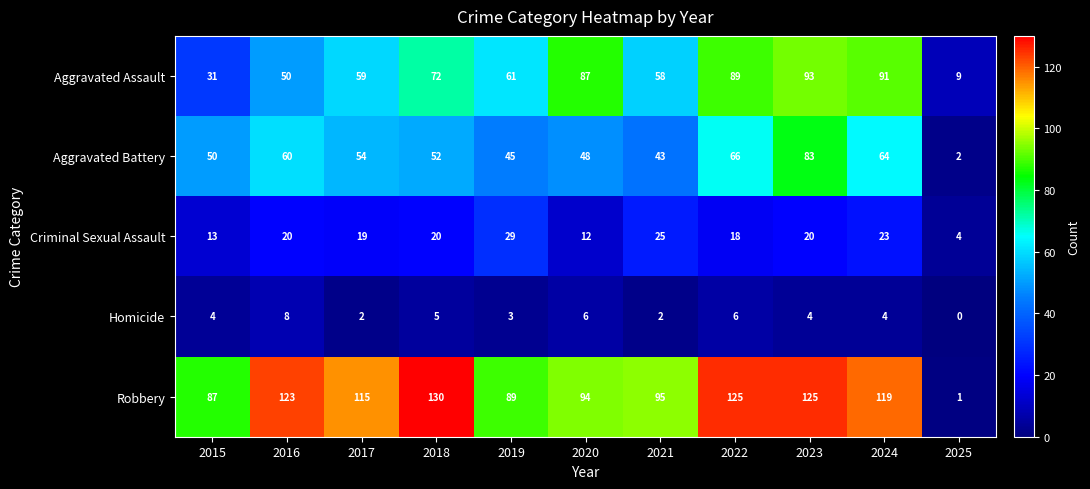

Is the value of Criminal Sexual Assault at 2024 greater than the value of Homicide at 2025?

Yes